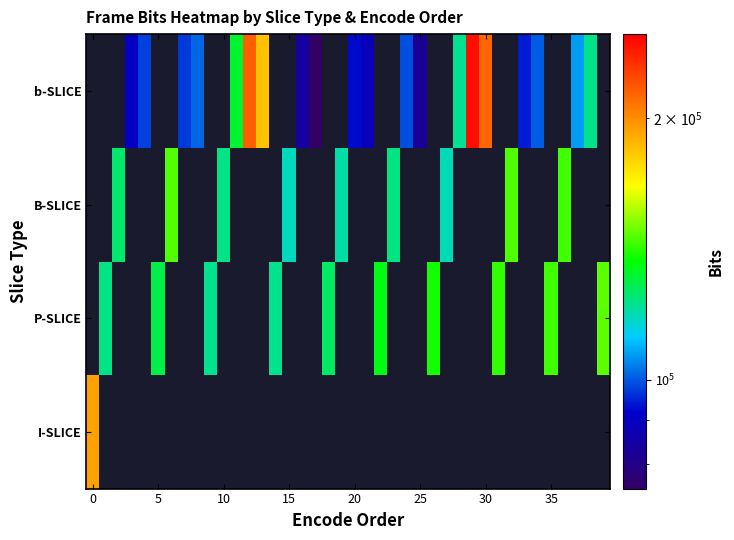

At which category does the chart reach its peak across all series?

29